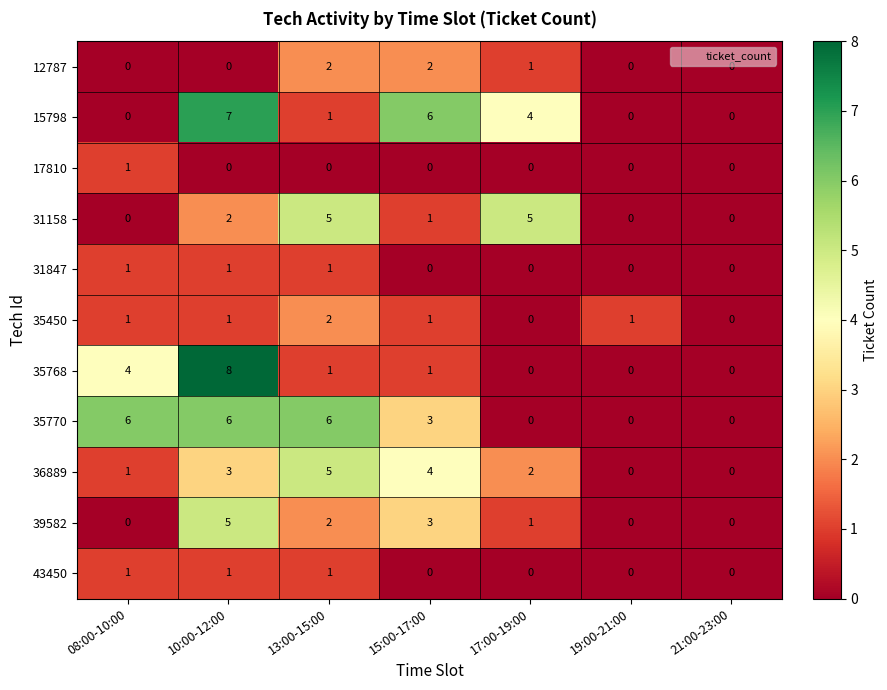

What is the greatest value displayed?

8